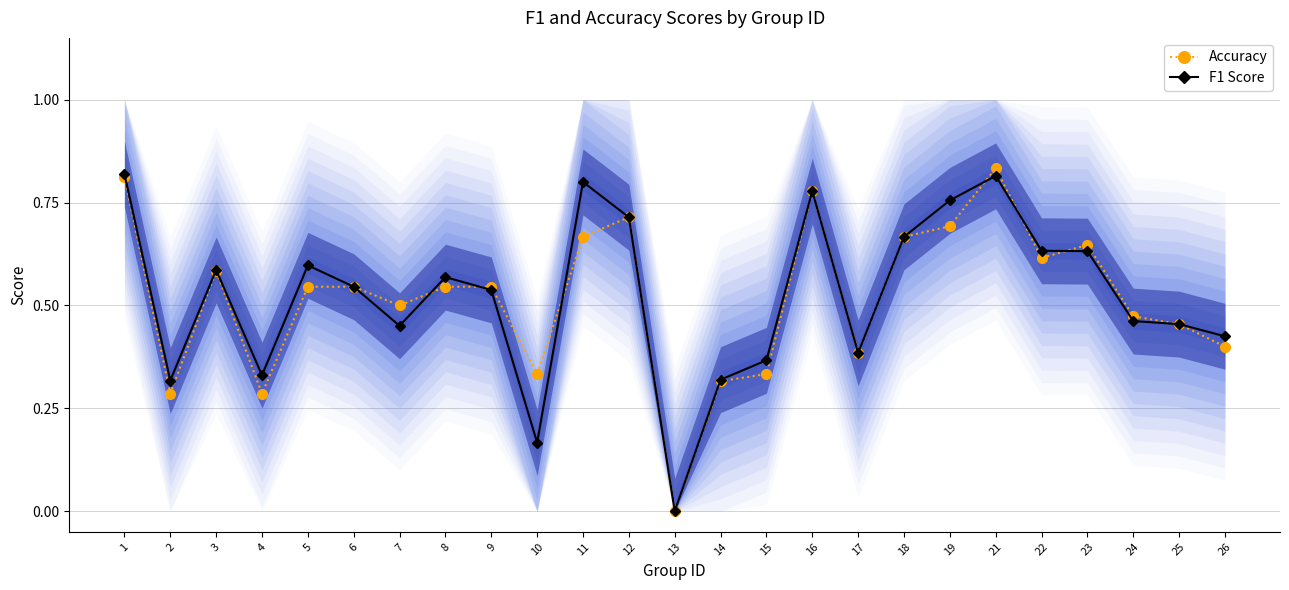

Which series changed the most between 7 and 26?

Accuracy